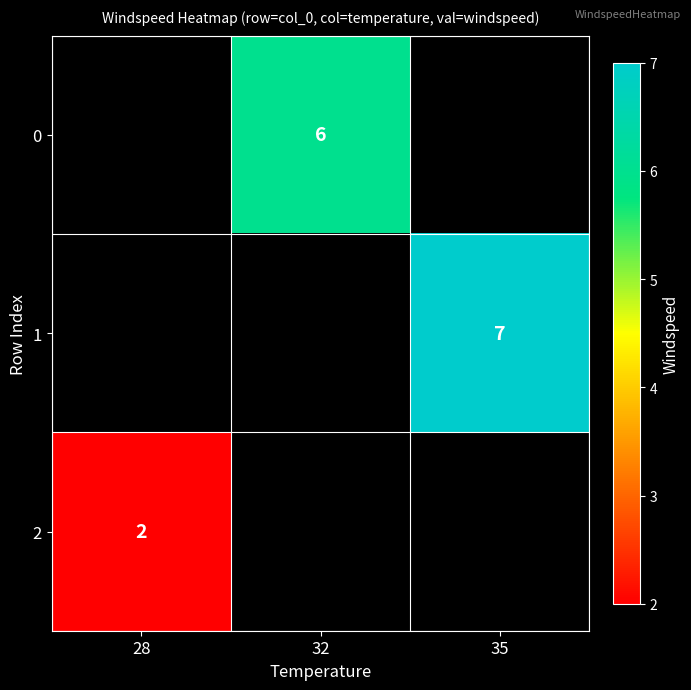

Is it true that 0 equals 8 at 32?

False